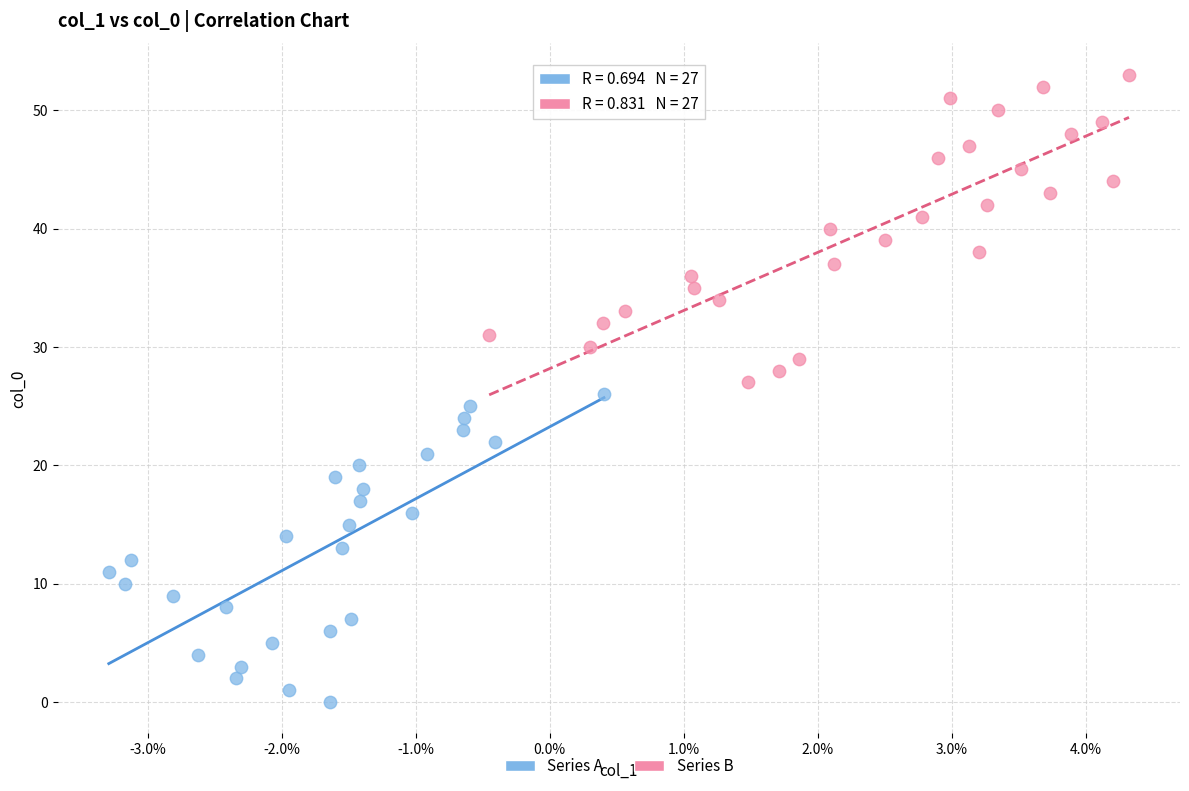

Which series reaches the minimum Y coordinate?

Series A